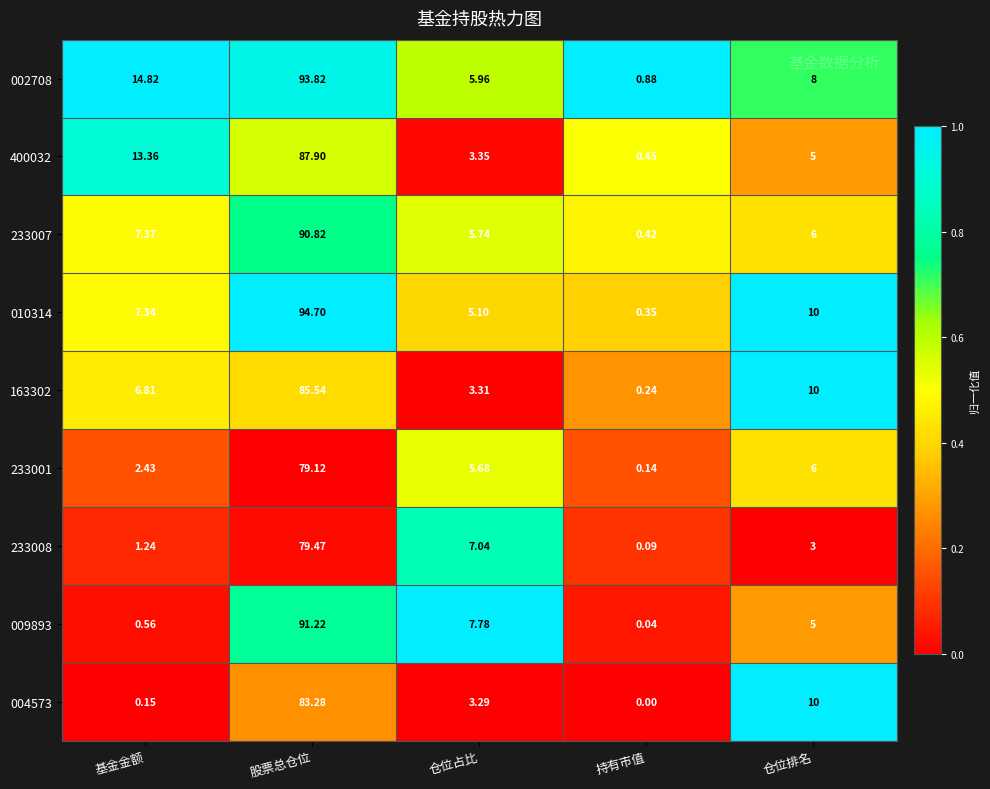

At how many categories does at least one series exceed 0?

5